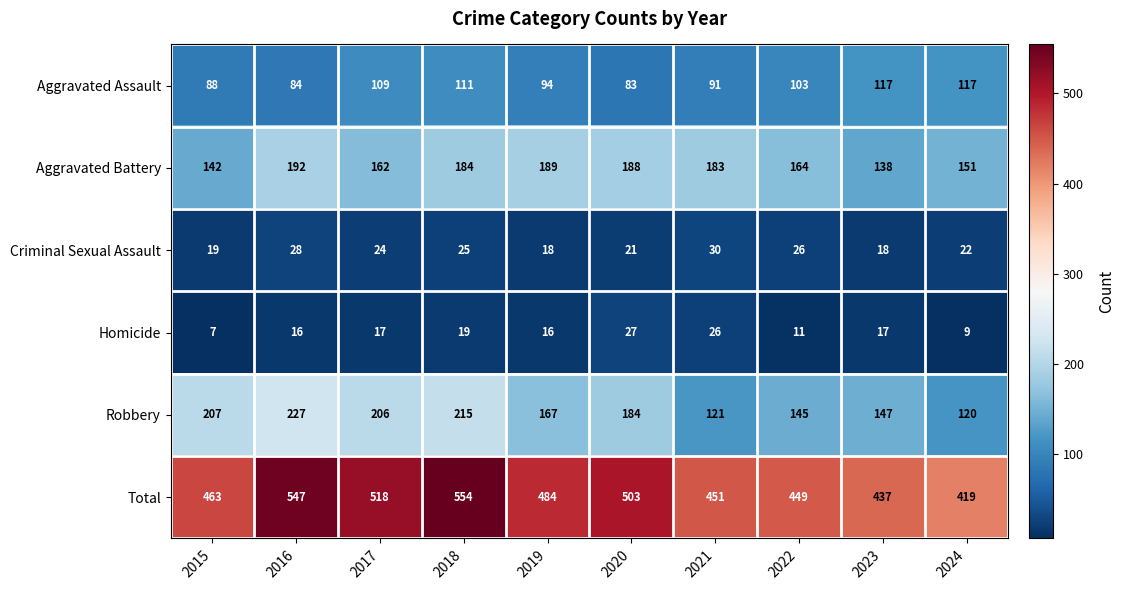

What is the difference between the second highest and minimum values in the Criminal Sexual Assault series?

10